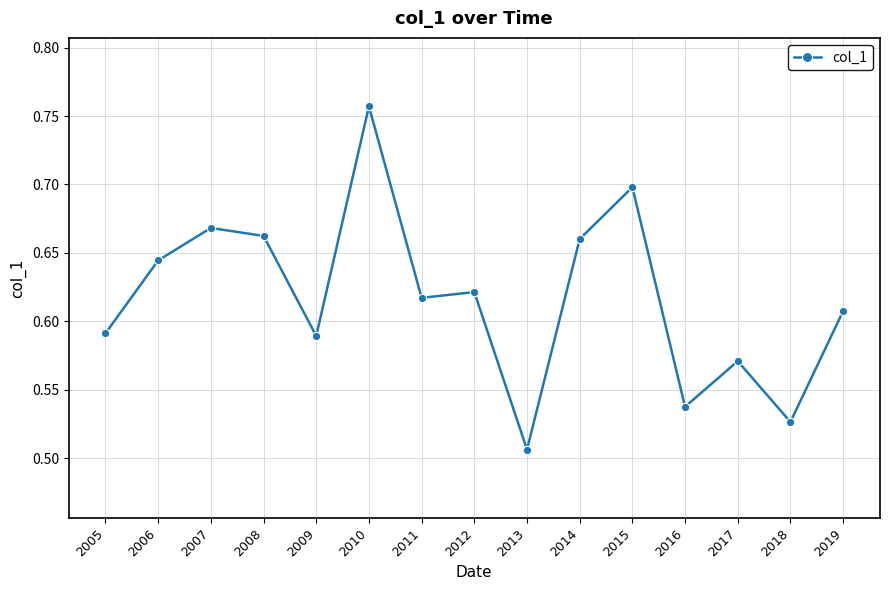

Does the chart display data point markers on the line(s)?

Yes